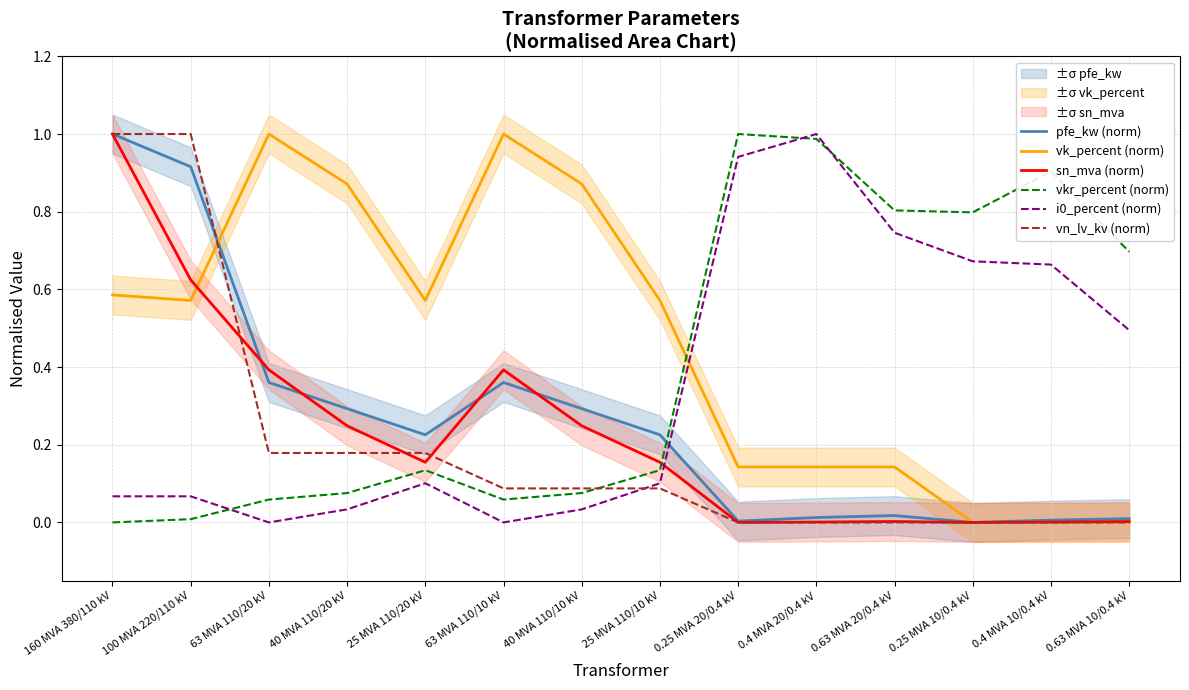

Between 0.25 MVA 10/0.4 kV and 25 MVA 110/10 kV, which is larger?

25 MVA 110/10 kV